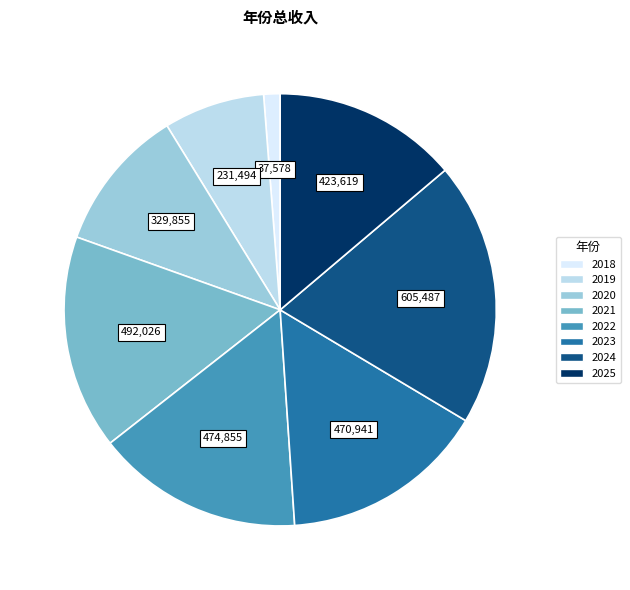

How many segments does this pie chart have?

8